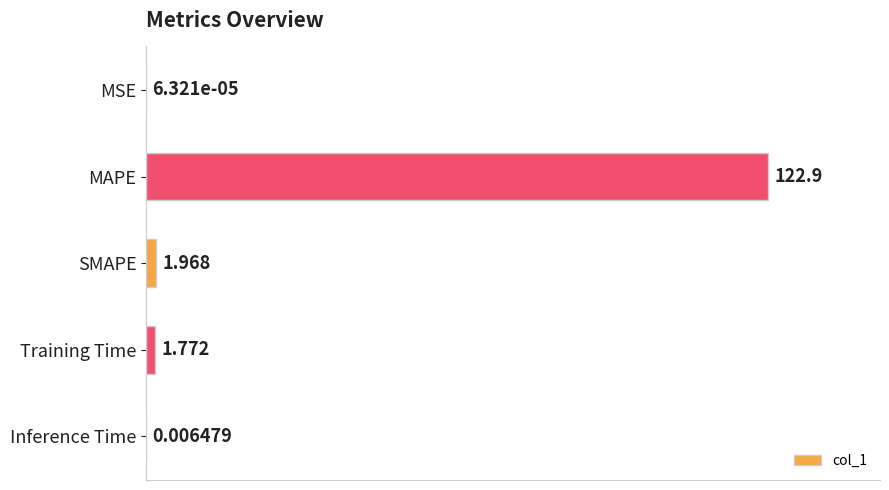

At which label is the value closest to 61?

SMAPE